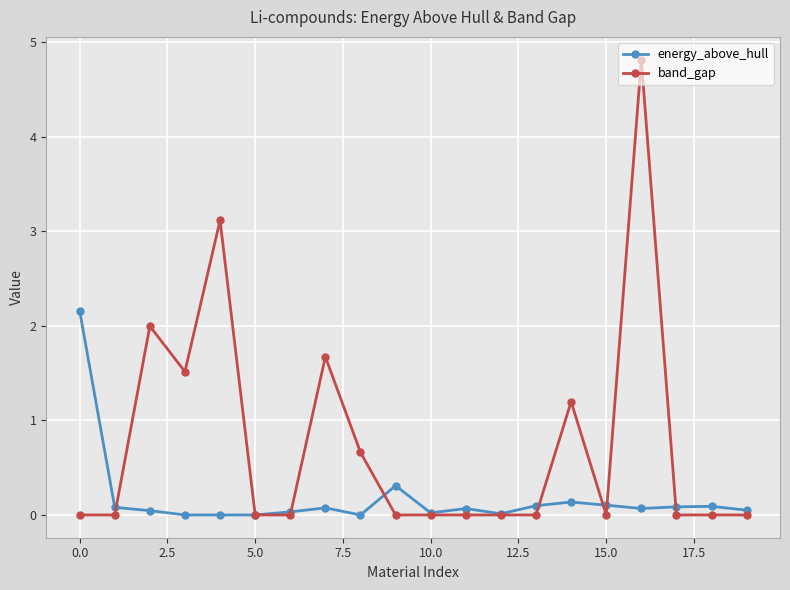

How many data points does each series have?

20